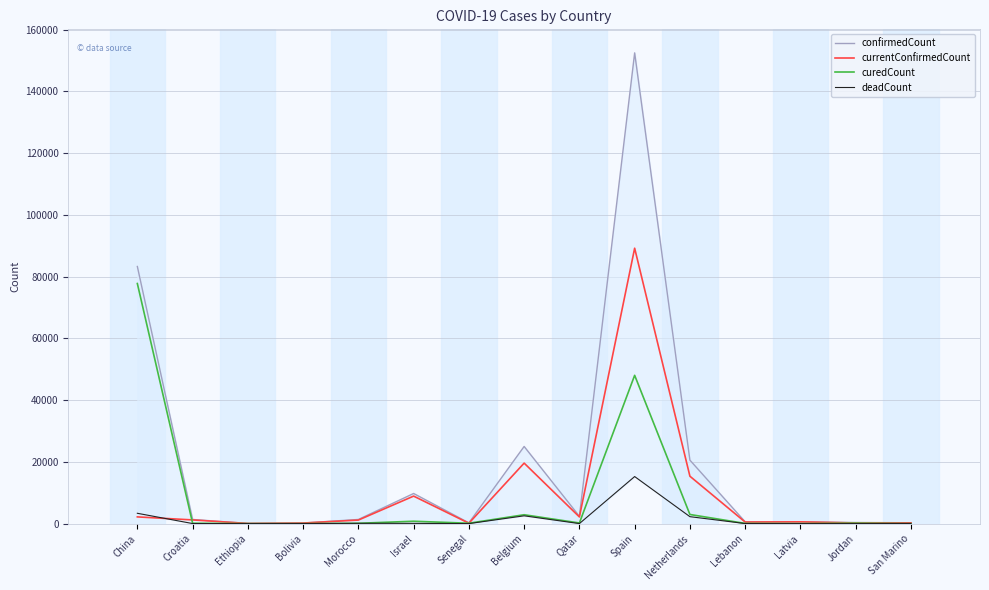

Which category has the lowest value across all series?

Bolivia